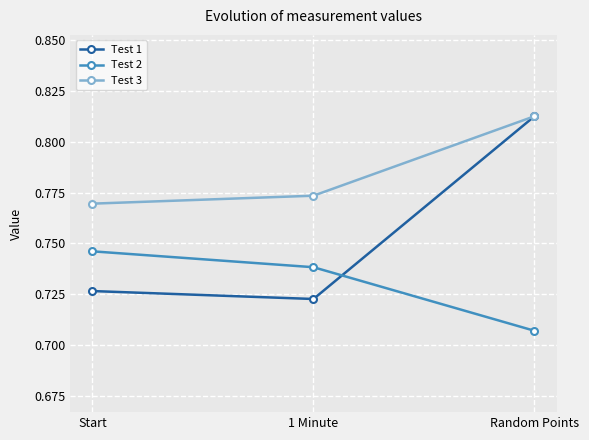

What is the label of the 3rd point from the right?

Start